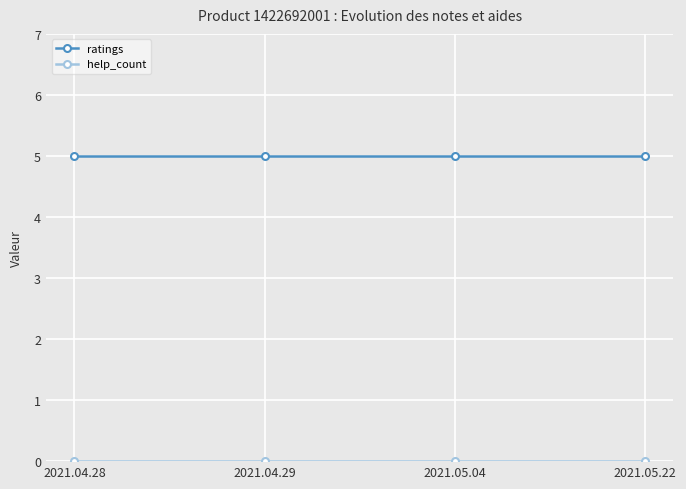

True or false: ratings has a value of 3 at 2021.05.04.

False